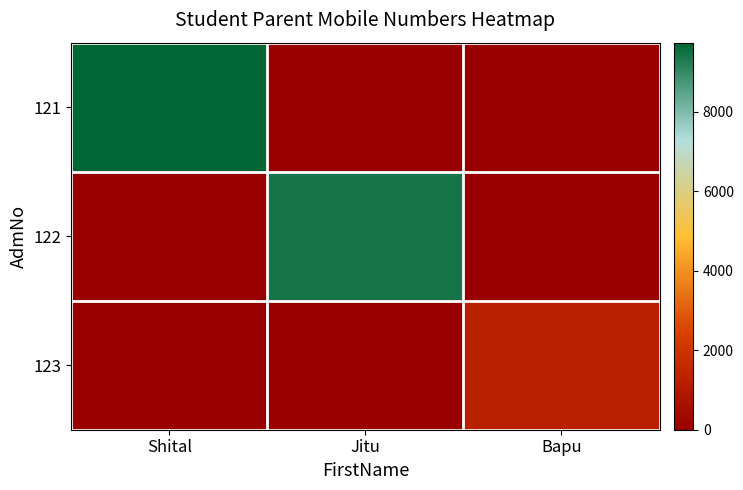

Reading left to right, what are all the values shown in this chart?

121: Shital=9730.8	Jitu=0.0	Bapu=0.0
122: Shital=0.0	Jitu=9403.0	Bapu=0.0
123: Shital=0.0	Jitu=0.0	Bapu=1234.6